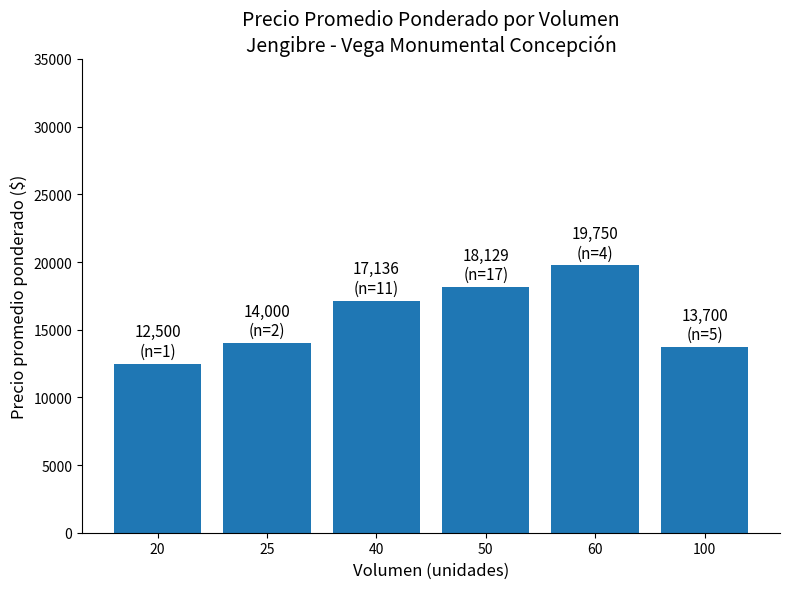

How many data points does each series have?

6